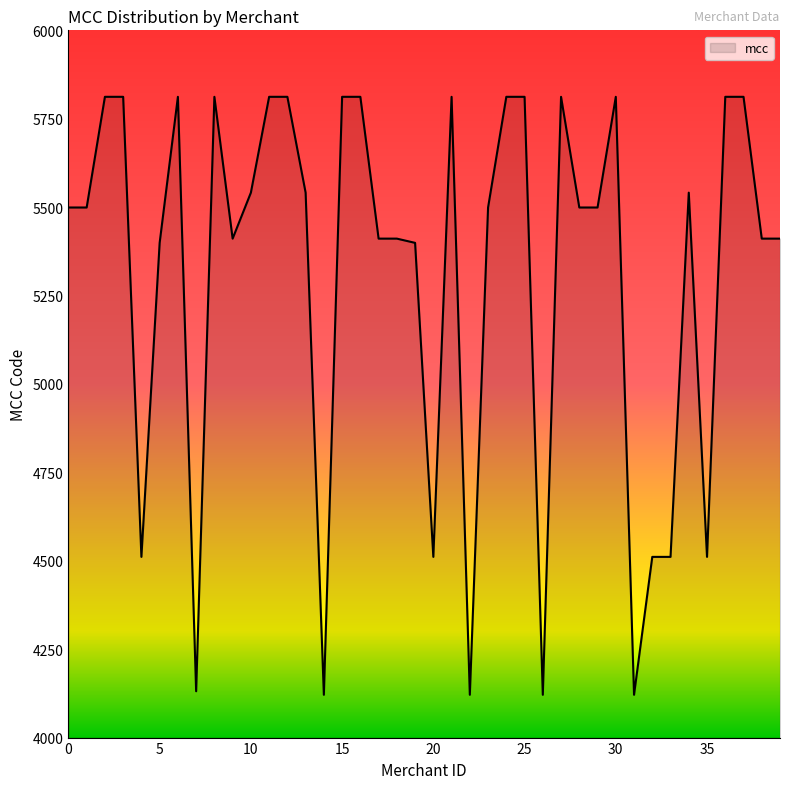

What is the smallest value displayed?

4121